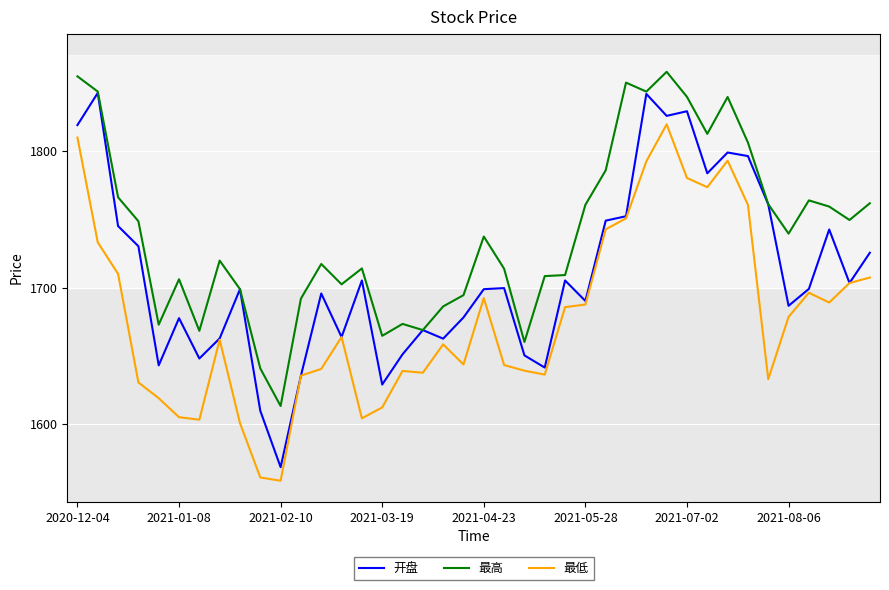

Which series has the widest spread of values?

开盘